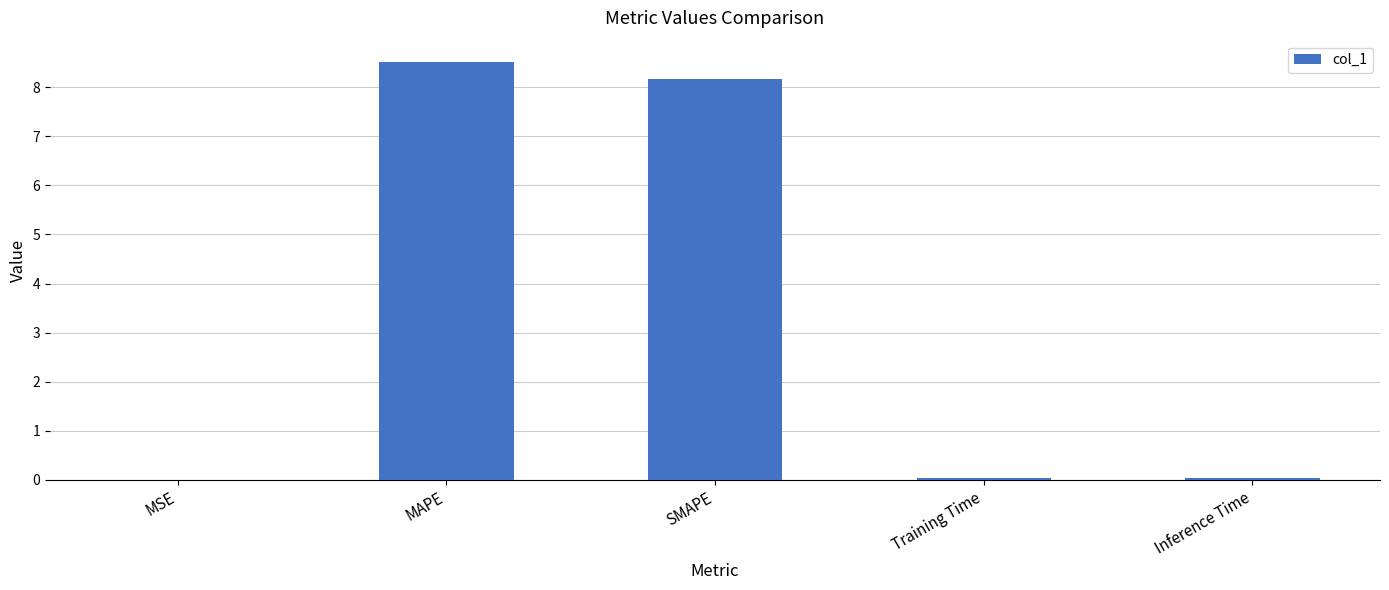

What is the greatest value displayed?

8.5